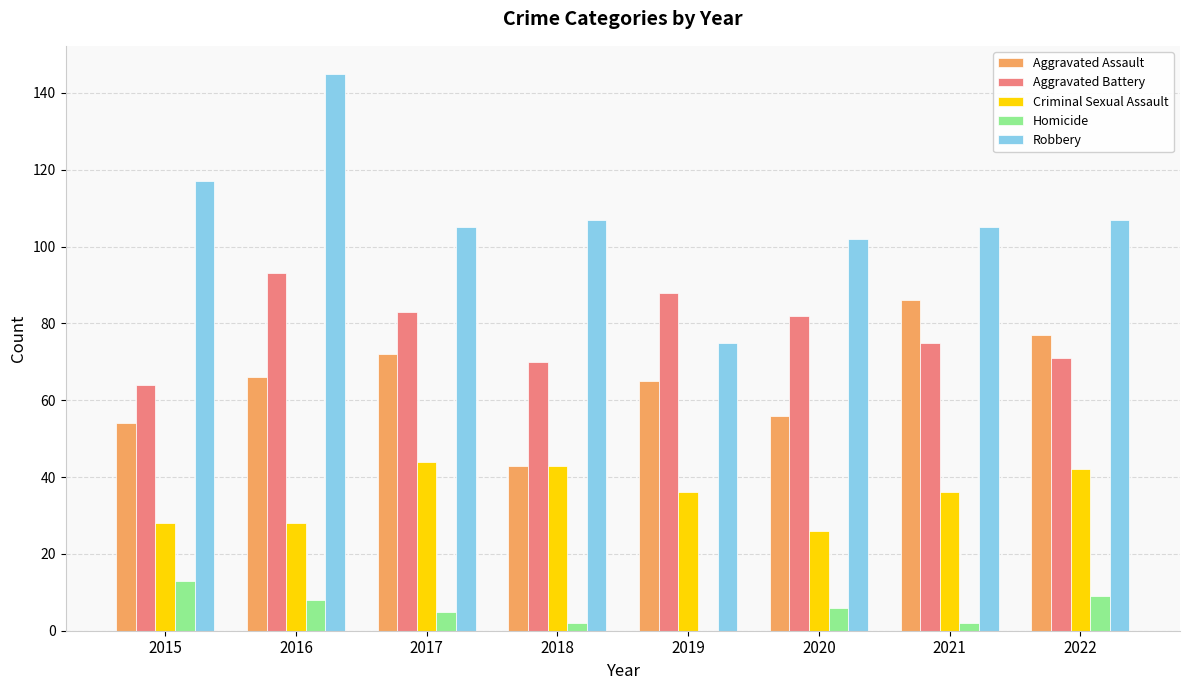

Between 2015 and 2016, which series saw the biggest shift?

Aggravated Battery